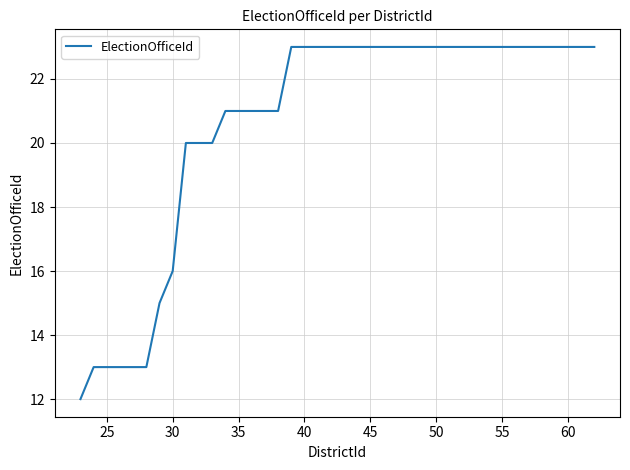

What is the difference between the second highest and minimum values?

11